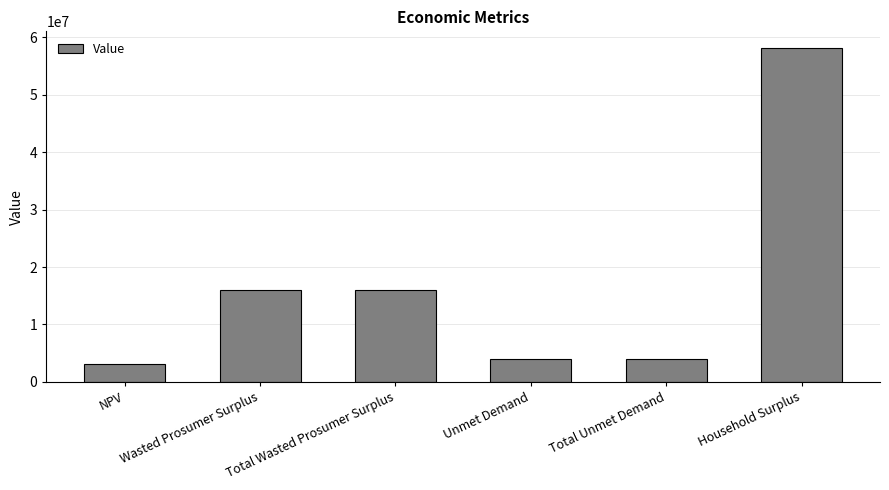

How many distinct data groups are displayed?

1